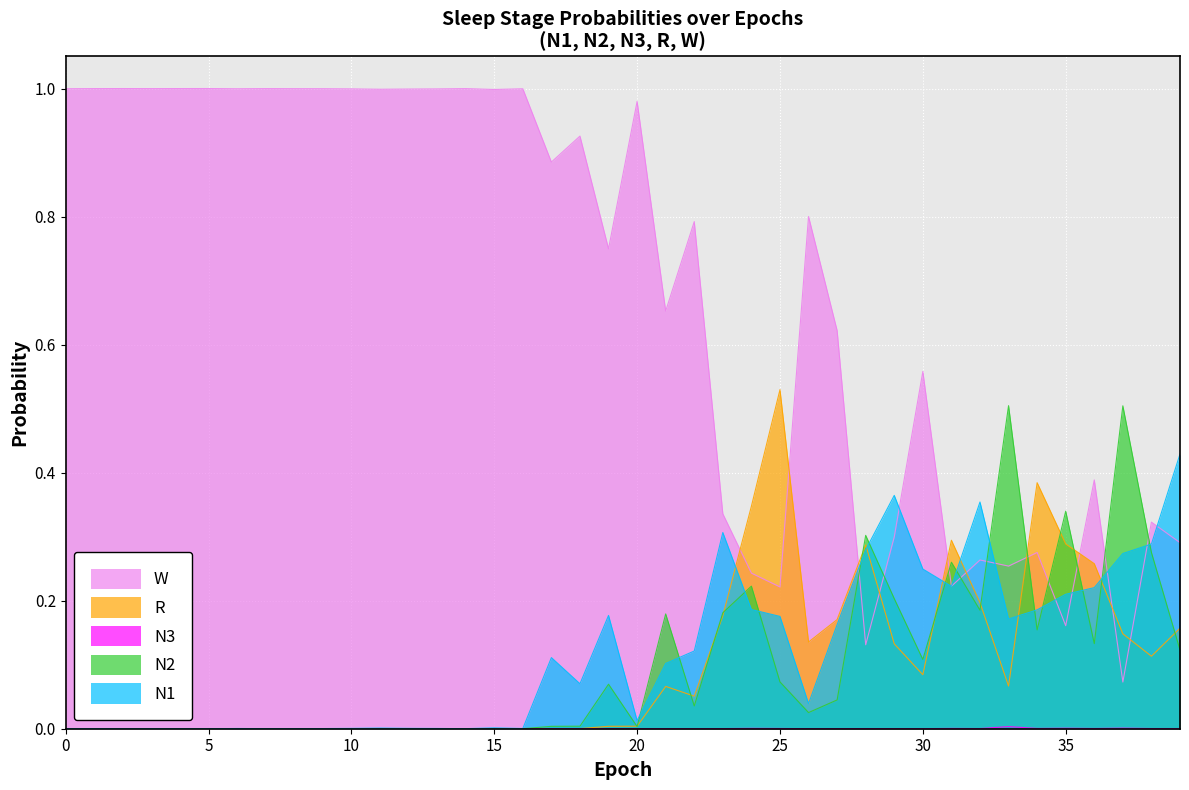

Reading left to right, extract all data points from this chart.

N1: 0.0	0.0	0.0	0.0	0.0	0.0	0.0	0.0	0.0	0.0	0.0	0.0	0.0	0.0	0.0	0.0	0.0	0.1	0.1	0.2	0.0	0.1	0.1	0.3	0.2	0.2	0.0	0.2	0.3	0.4	0.2	0.2	0.4	0.2	0.2	0.2	0.2	0.3	0.3	0.4
N2: 0.0	0.0	0.0	0.0	0.0	0.0	0.0	0.0	0.0	0.0	0.0	0.0	0.0	0.0	0.0	0.0	0.0	0.0	0.0	0.1	0.0	0.2	0.0	0.2	0.2	0.1	0.0	0.0	0.3	0.2	0.1	0.3	0.2	0.5	0.2	0.3	0.1	0.5	0.3	0.1
N3: 0.0	0.0	0.0	0.0	0.0	0.0	0.0	0.0	0.0	0.0	0.0	0.0	0.0	0.0	0.0	0.0	0.0	0.0	0.0	0.0	0.0	0.0	0.0	0.0	0.0	0.0	0.0	0.0	0.0	0.0	0.0	0.0	0.0	0.0	0.0	0.0	0.0	0.0	0.0	0.0
R: 0.0	0.0	0.0	0.0	0.0	0.0	0.0	0.0	0.0	0.0	0.0	0.0	0.0	0.0	0.0	0.0	0.0	0.0	0.0	0.0	0.0	0.1	0.1	0.2	0.3	0.5	0.1	0.2	0.3	0.1	0.1	0.3	0.2	0.1	0.4	0.3	0.3	0.1	0.1	0.2
W: 1.0	1.0	1.0	1.0	1.0	1.0	1.0	1.0	1.0	1.0	1.0	1.0	1.0	1.0	1.0	1.0	1.0	0.9	0.9	0.7	1.0	0.7	0.8	0.3	0.2	0.2	0.8	0.6	0.1	0.3	0.6	0.2	0.3	0.3	0.3	0.2	0.4	0.1	0.3	0.3